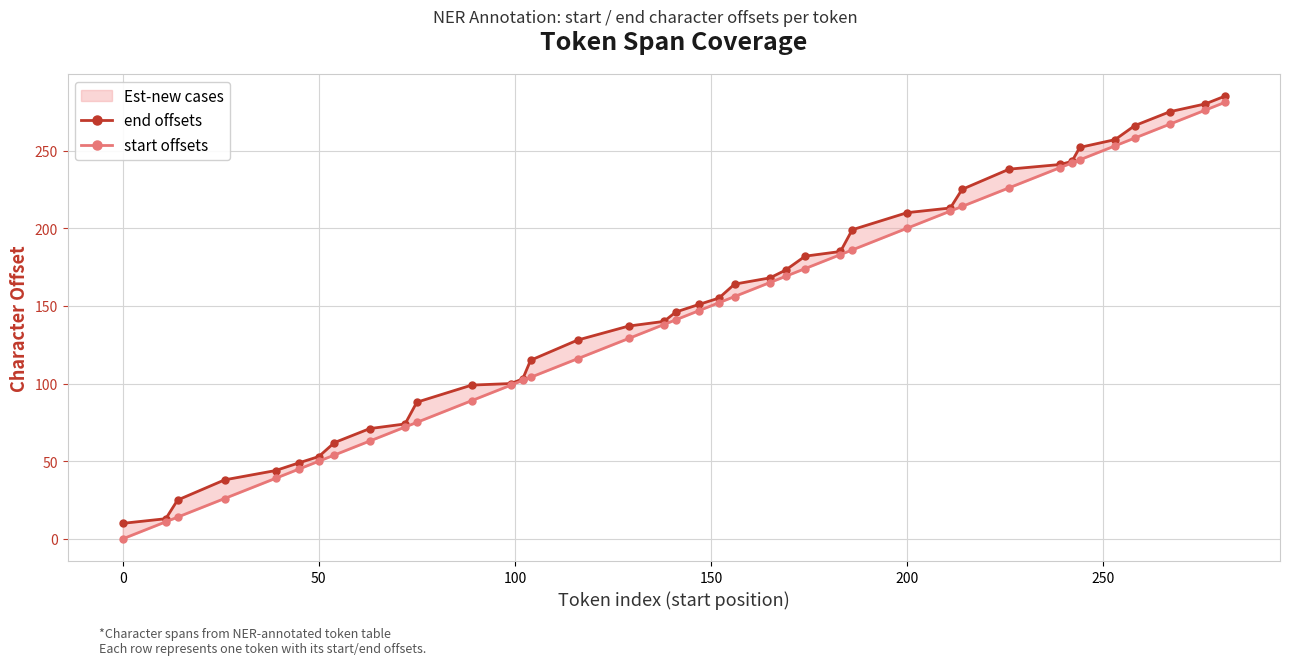

How many lines are shown in the chart?

2